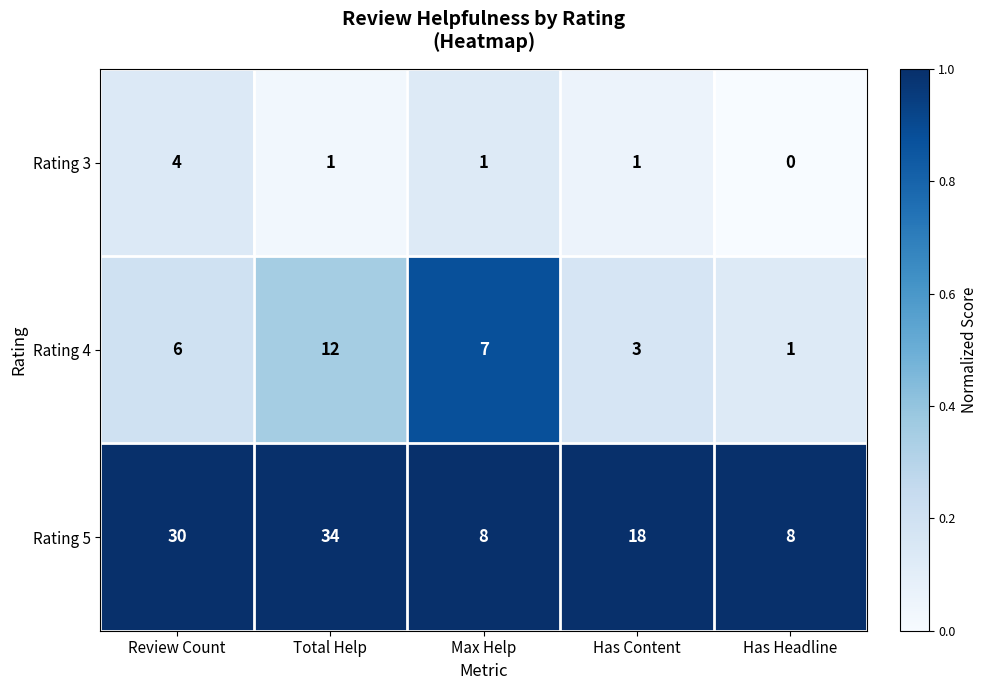

What is the greatest value displayed?

34